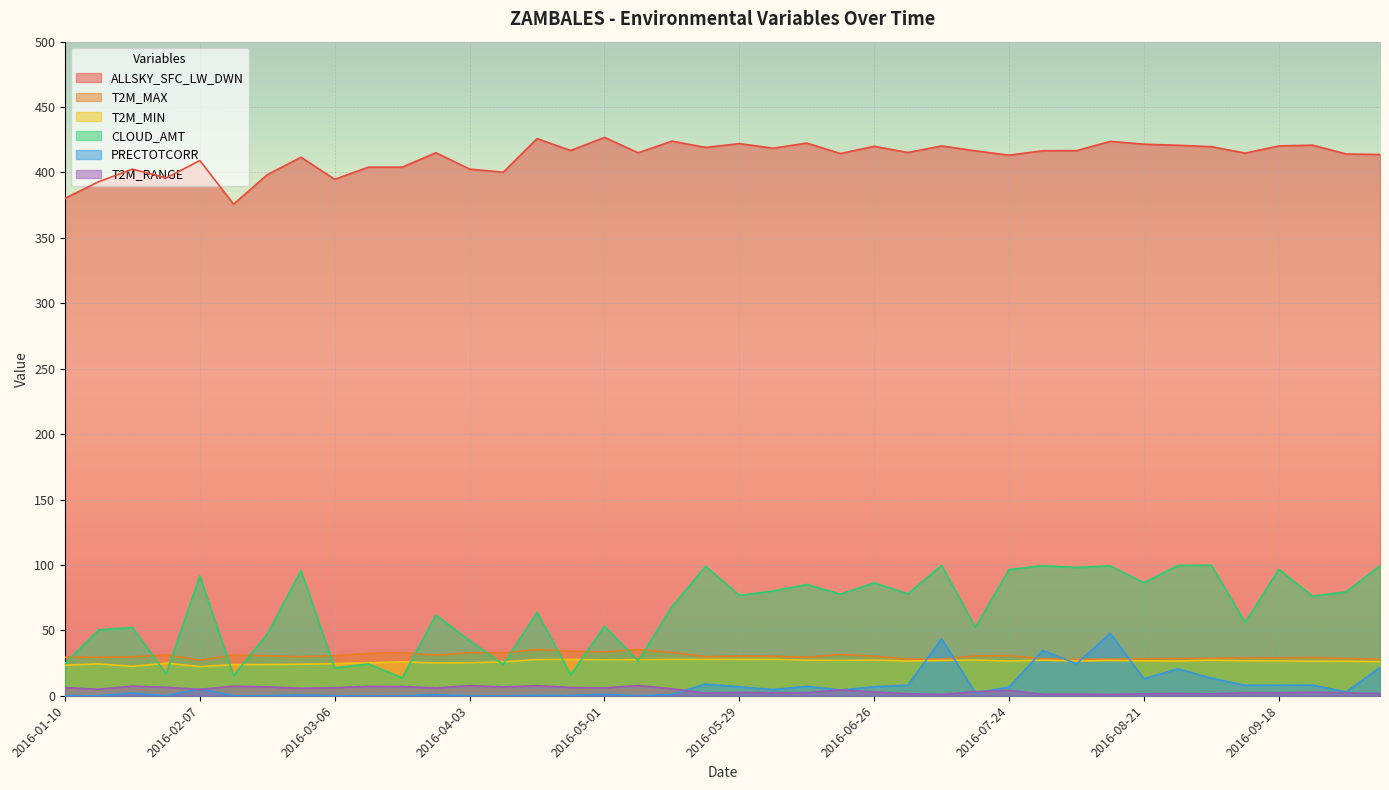

In T2M_MIN, how many points are lower than both neighbors (excluding endpoints)?

11